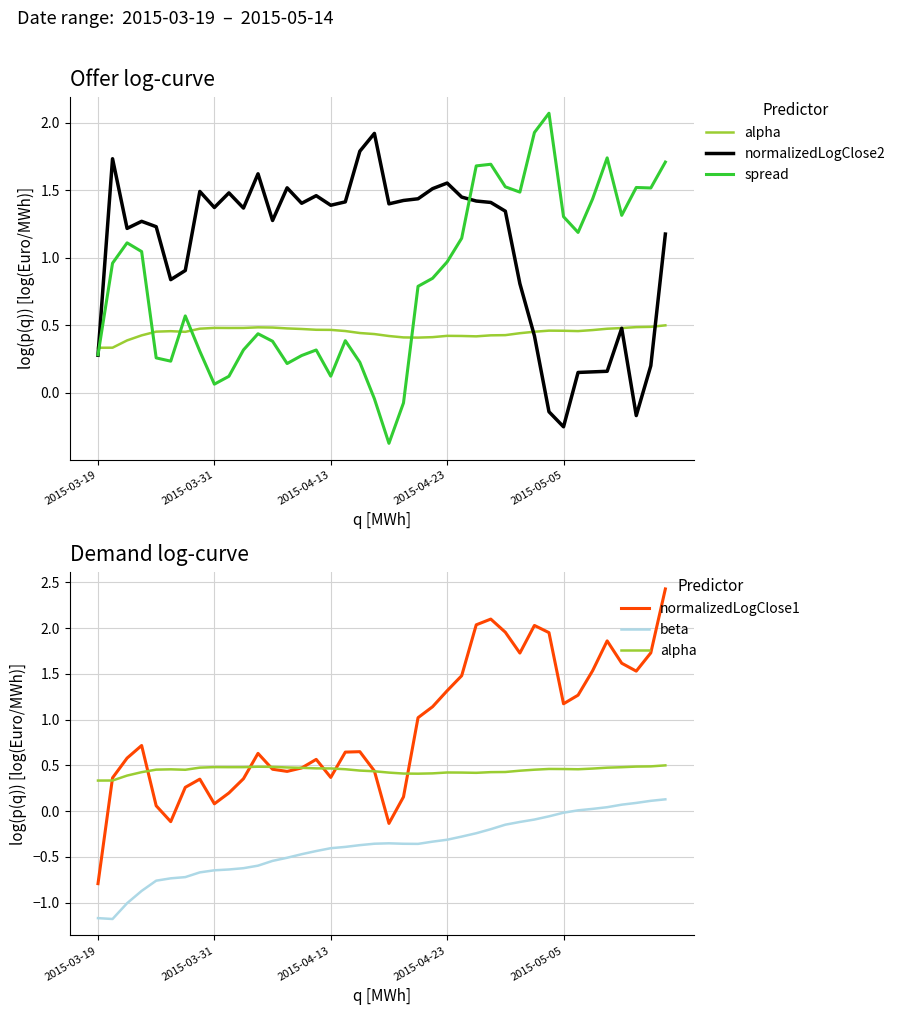

Is it true that normalizedLogClose1 equals 0.6 at 10?

False